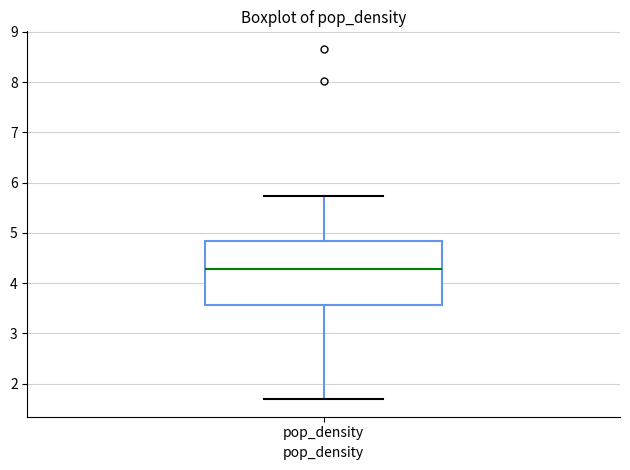

Transcribe this box plot: give where the median line is, the range the box spans, and where the two whiskers end, as read against the y-axis. The values are not printed on the chart, so give them approximately, as read against the axis.

median 4.3, box 3.6 to 4.8, whiskers 1.7 to 5.7